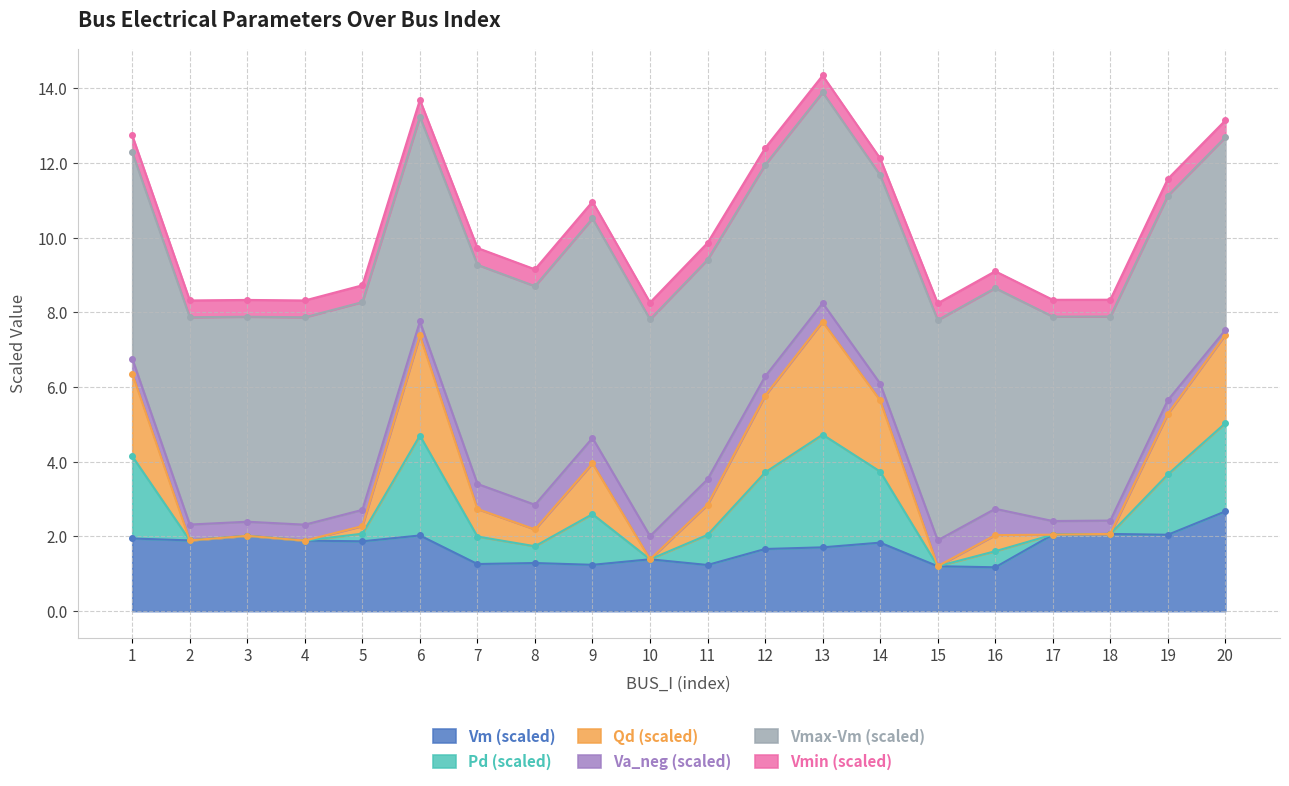

At which label does Vm reach its minimum?

16